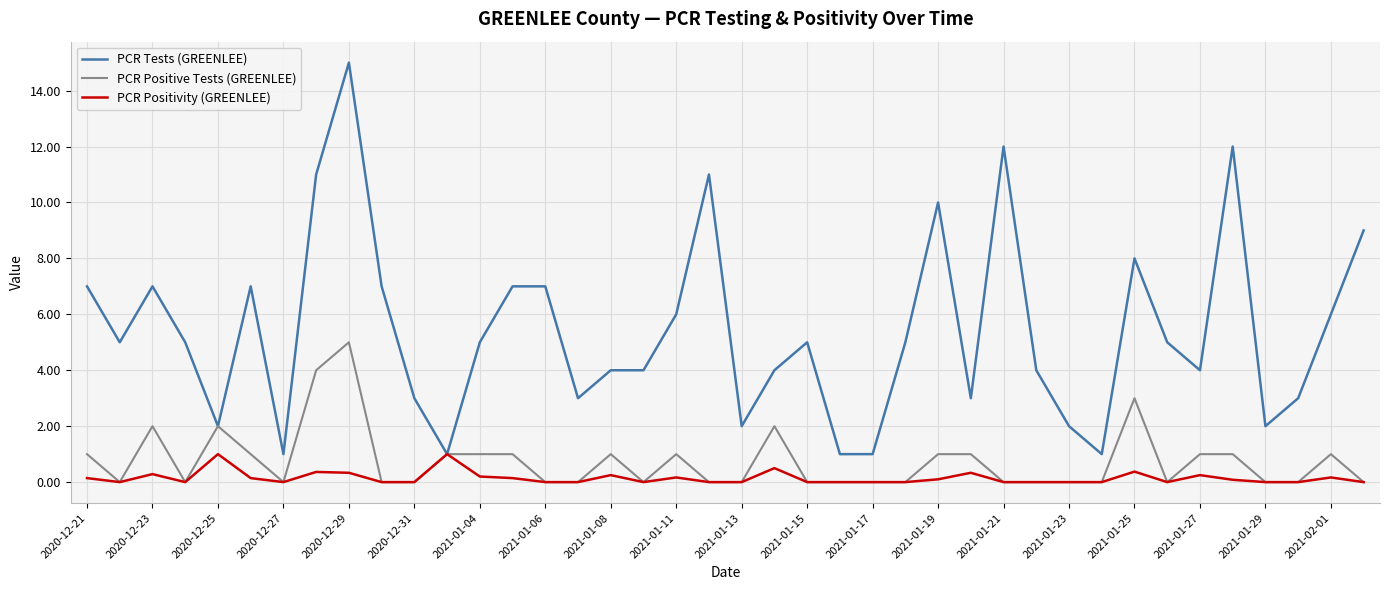

Which series has the widest spread of values?

PCR Tests (GREENLEE)